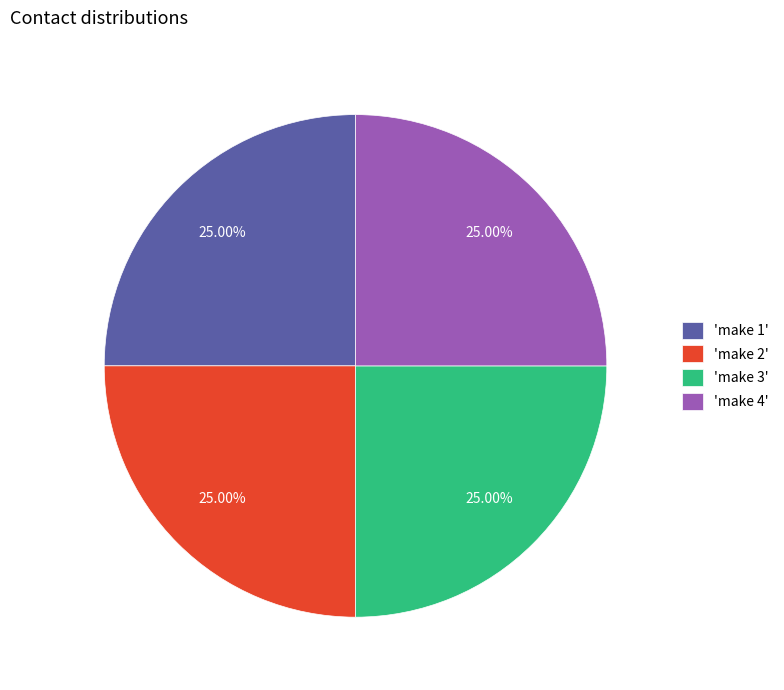

Count the number of slices in the pie.

4